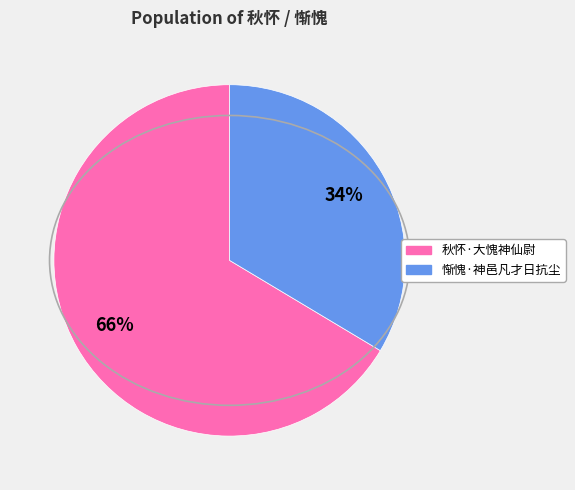

Which category has the biggest portion of the pie?

秋怀·大愧神仙尉